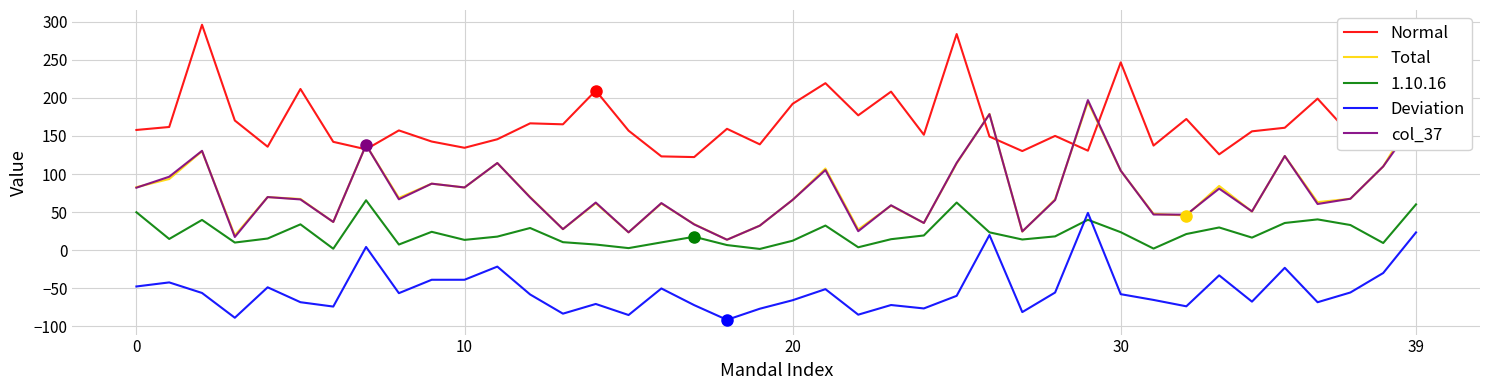

True or false: Normal and Total cross at least once.

True